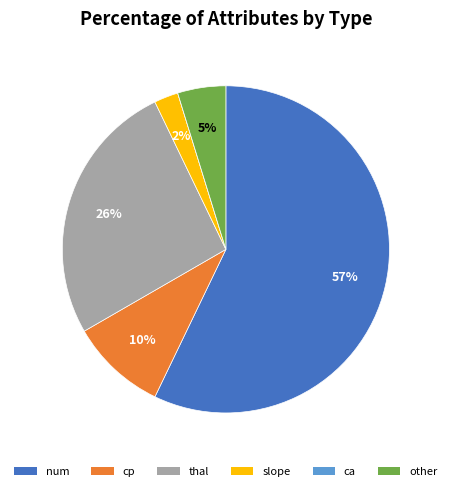

Is there a majority slice in this chart?

Yes